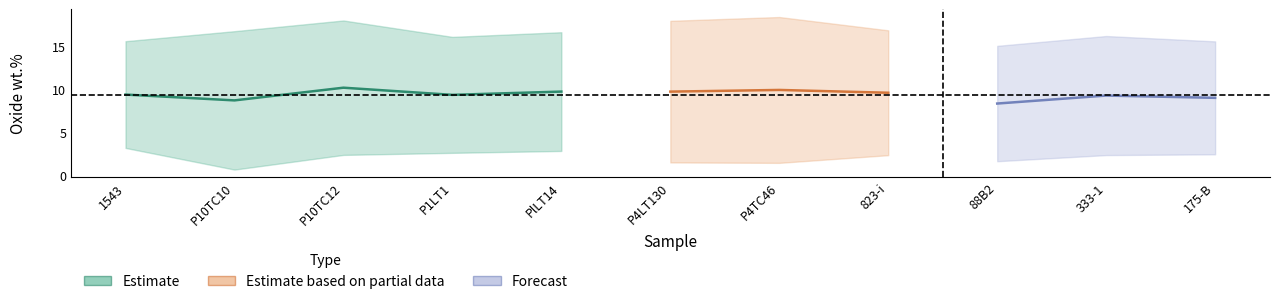

At how many categories does at least one series exceed 16?

8